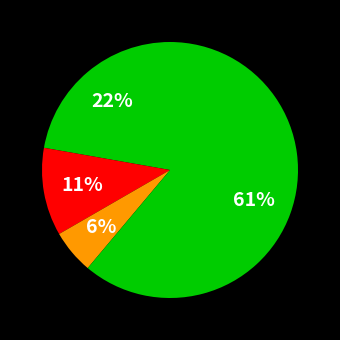

How many slices are in this pie chart?

4